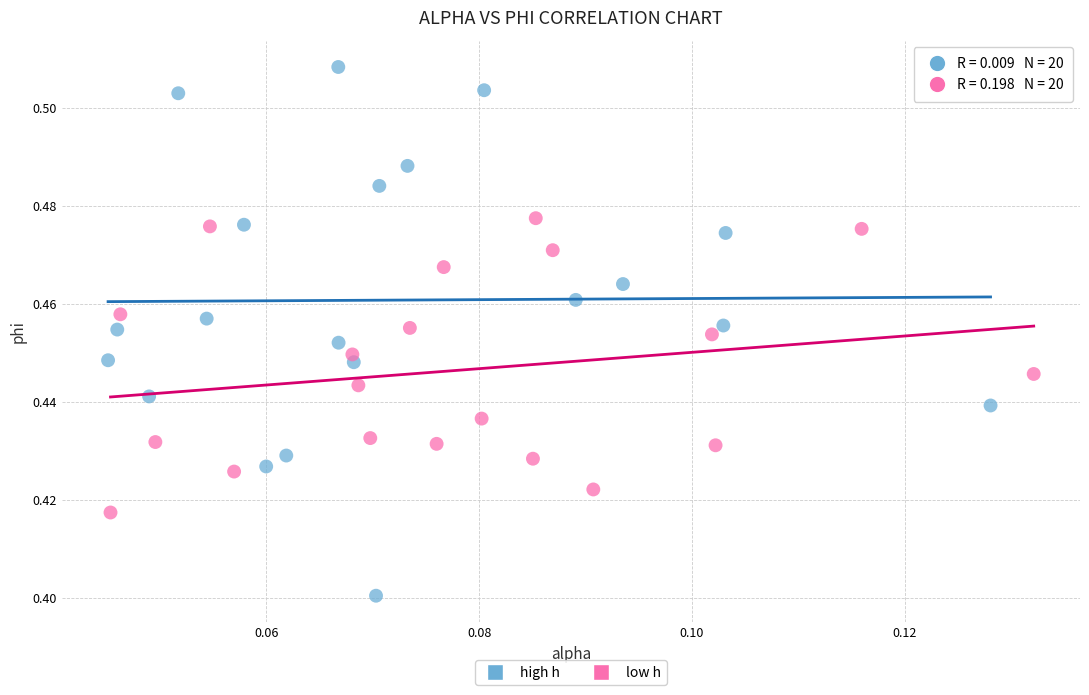

Which series reaches the minimum Y coordinate?

high h